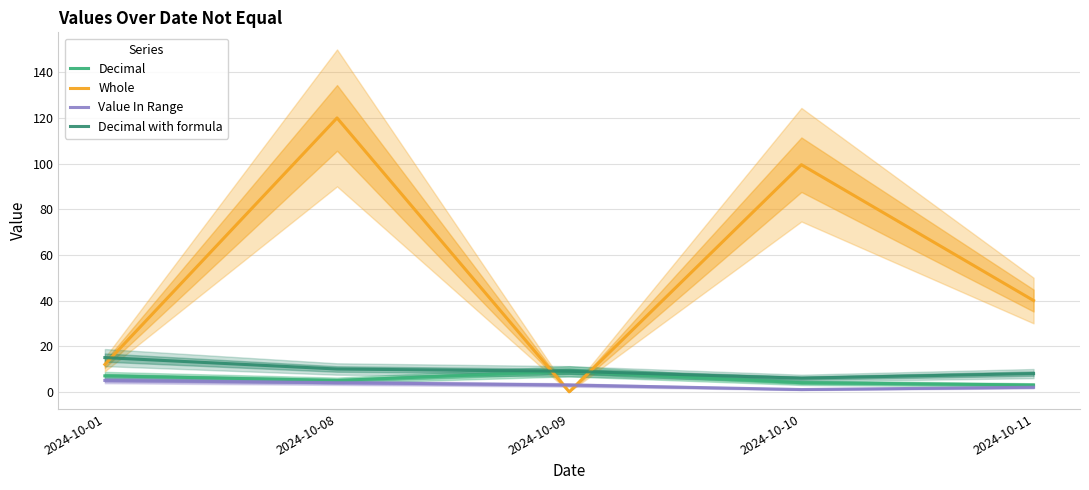

What is the approximate value of Value In Range at 2024-10-01?

5.0